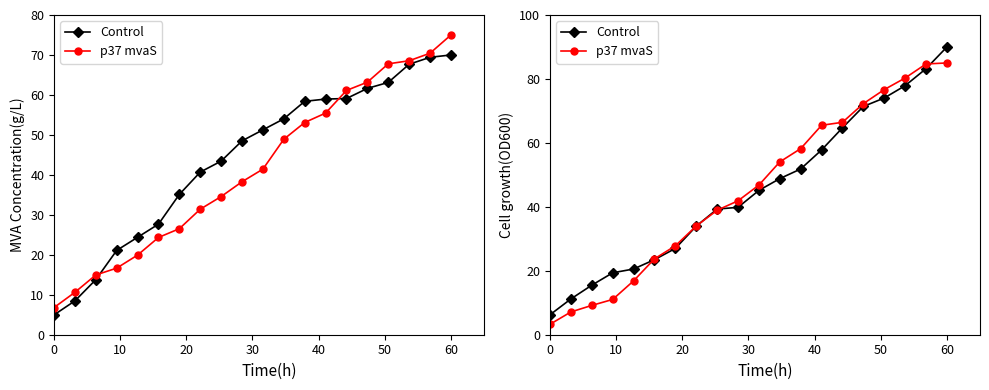

What is the average value of the Control series?

45.1